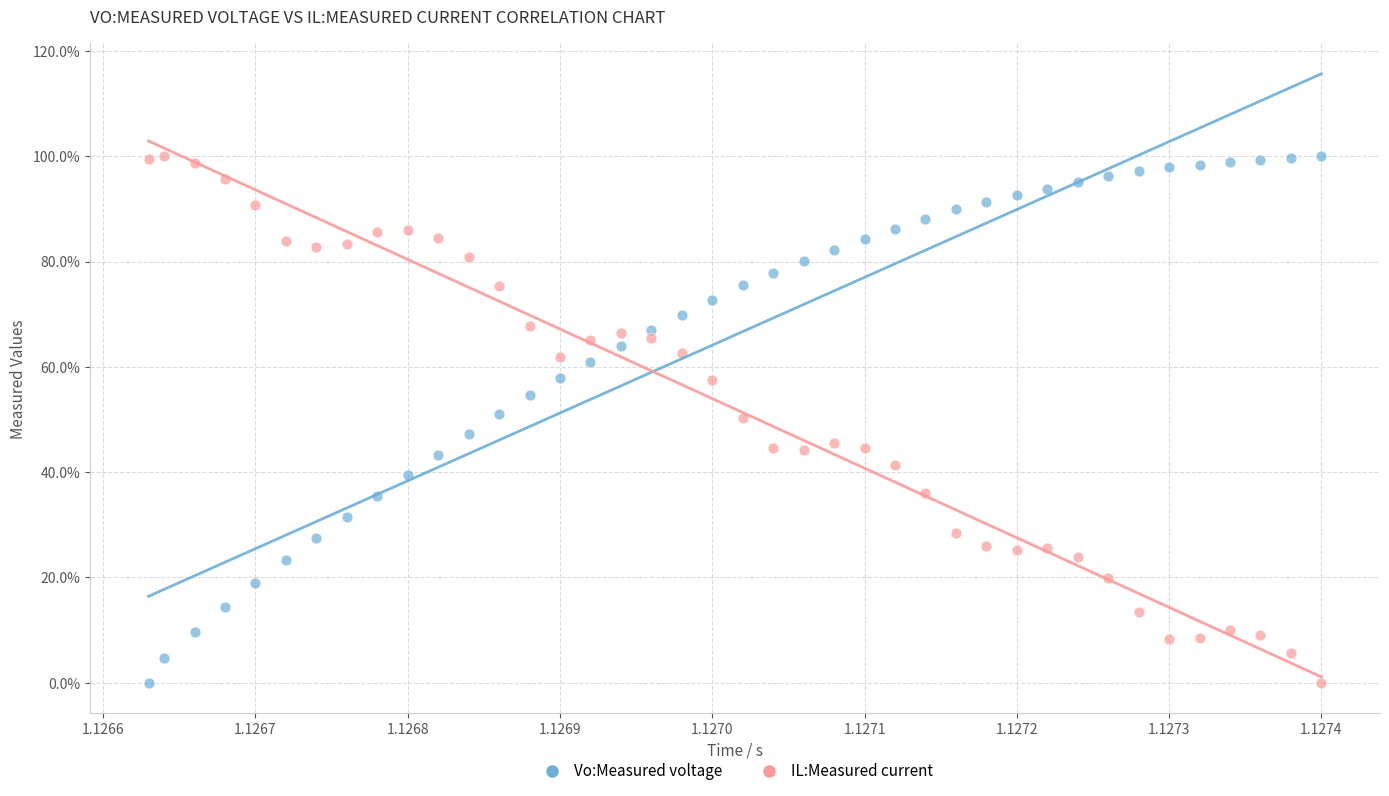

Across all data points, what is the range of Y values (max minus min)?

100.0